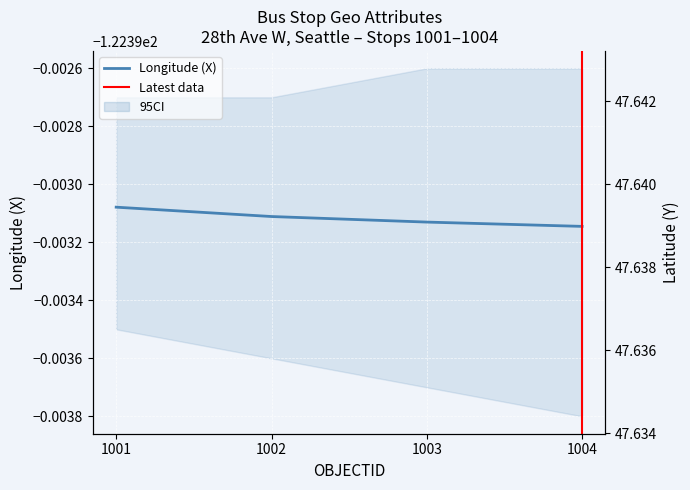

True or false: Y and X intersect in this chart.

False